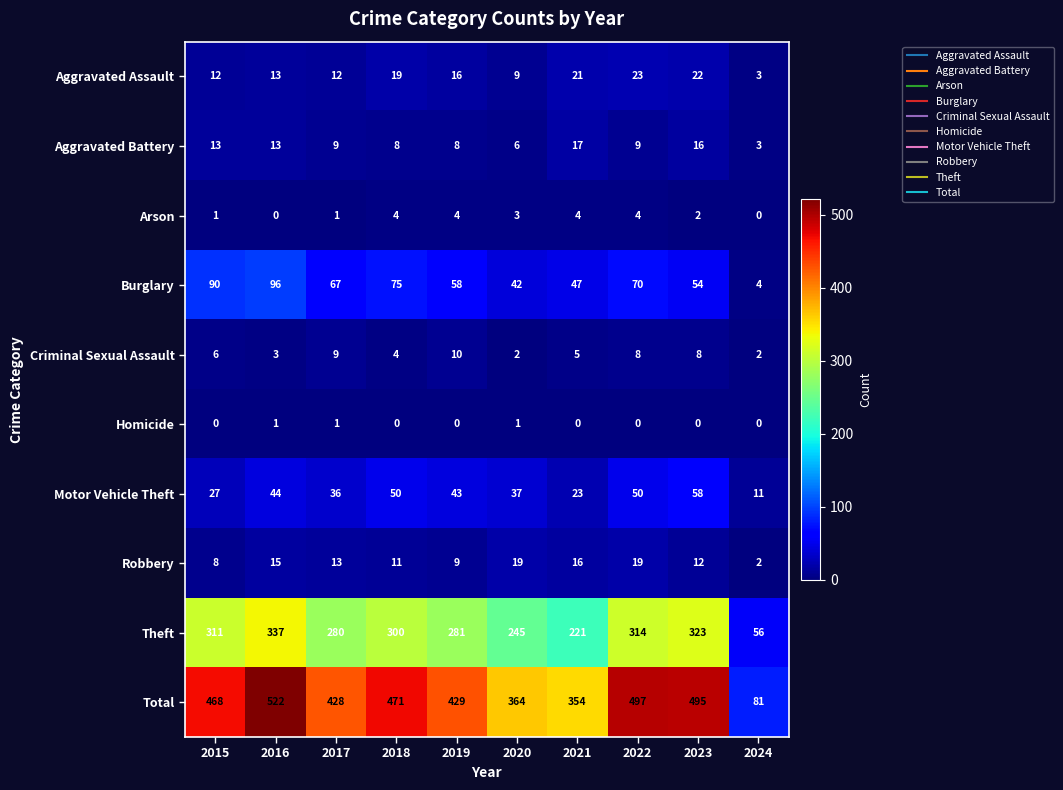

At which label is Criminal Sexual Assault closest to 6?

2015